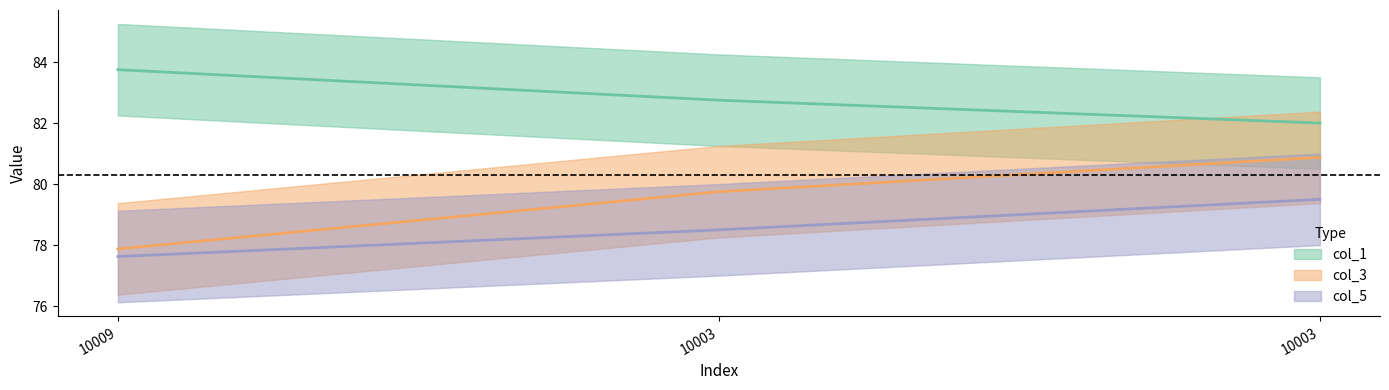

What is the difference between the maximum and minimum values in the col_1 series?

1.8